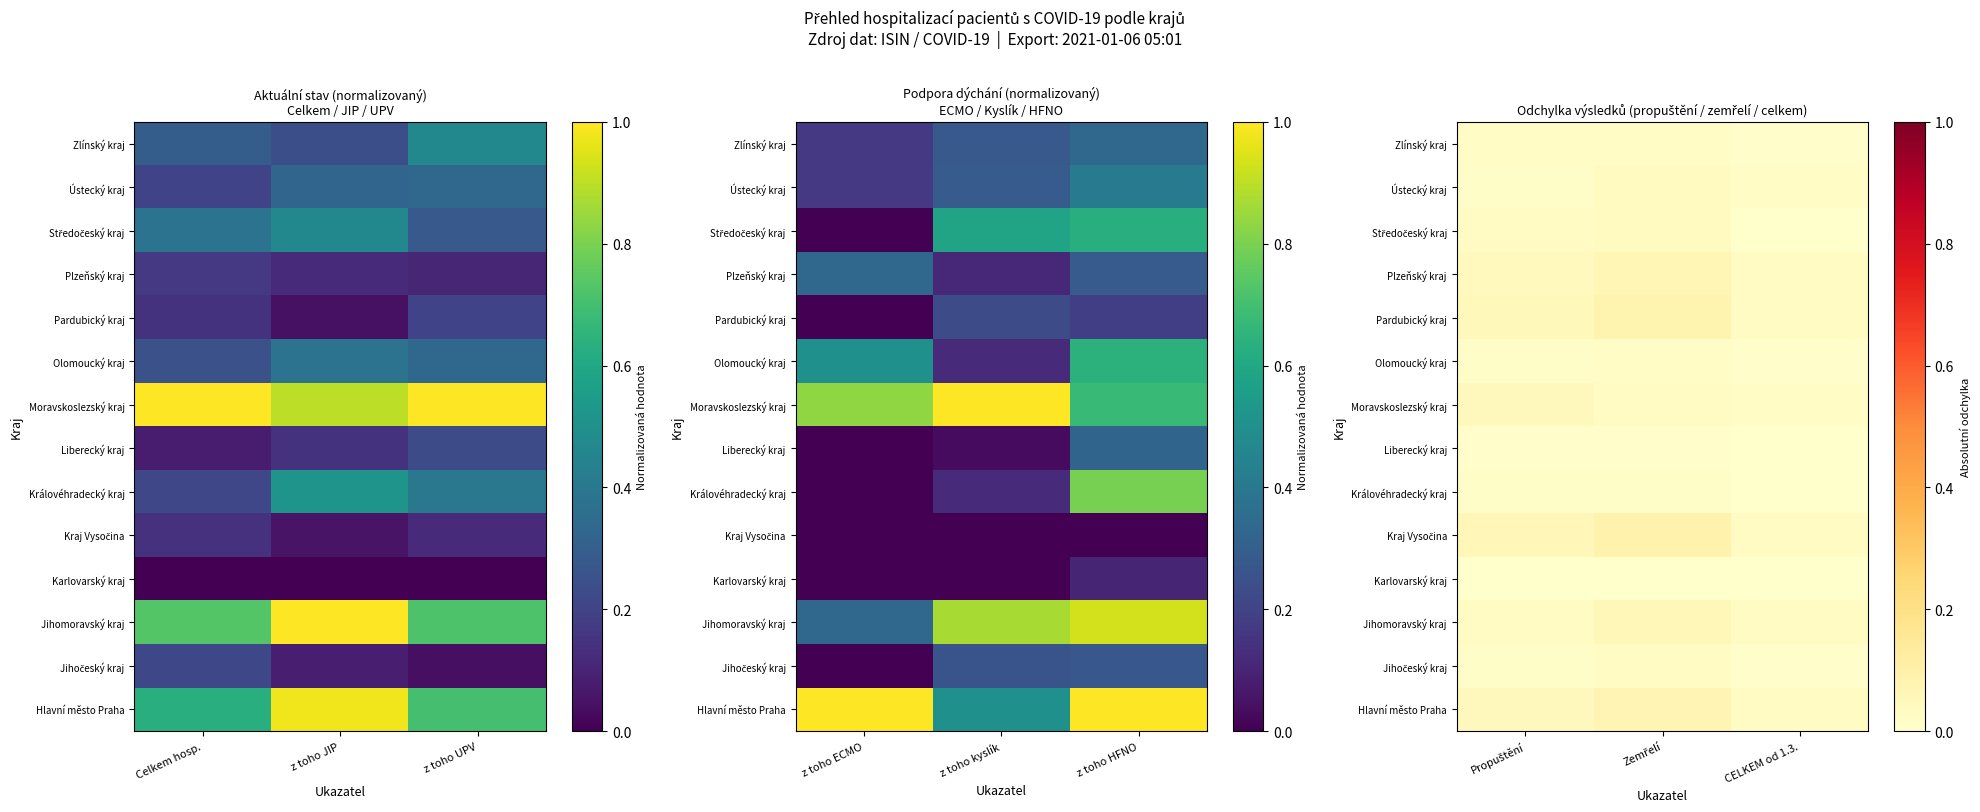

Rank the series by their maximum value, from lowest to highest.

Karlovarský kraj, Liberecký kraj, Královéhradecký kraj, Olomoucký kraj, Zlínský kraj, Jihočeský kraj, Středočeský kraj, Ústecký kraj, Moravskoslezský kraj, Jihomoravský kraj, Plzeňský kraj, Hlavní město Praha, Pardubický kraj, Kraj Vysočina